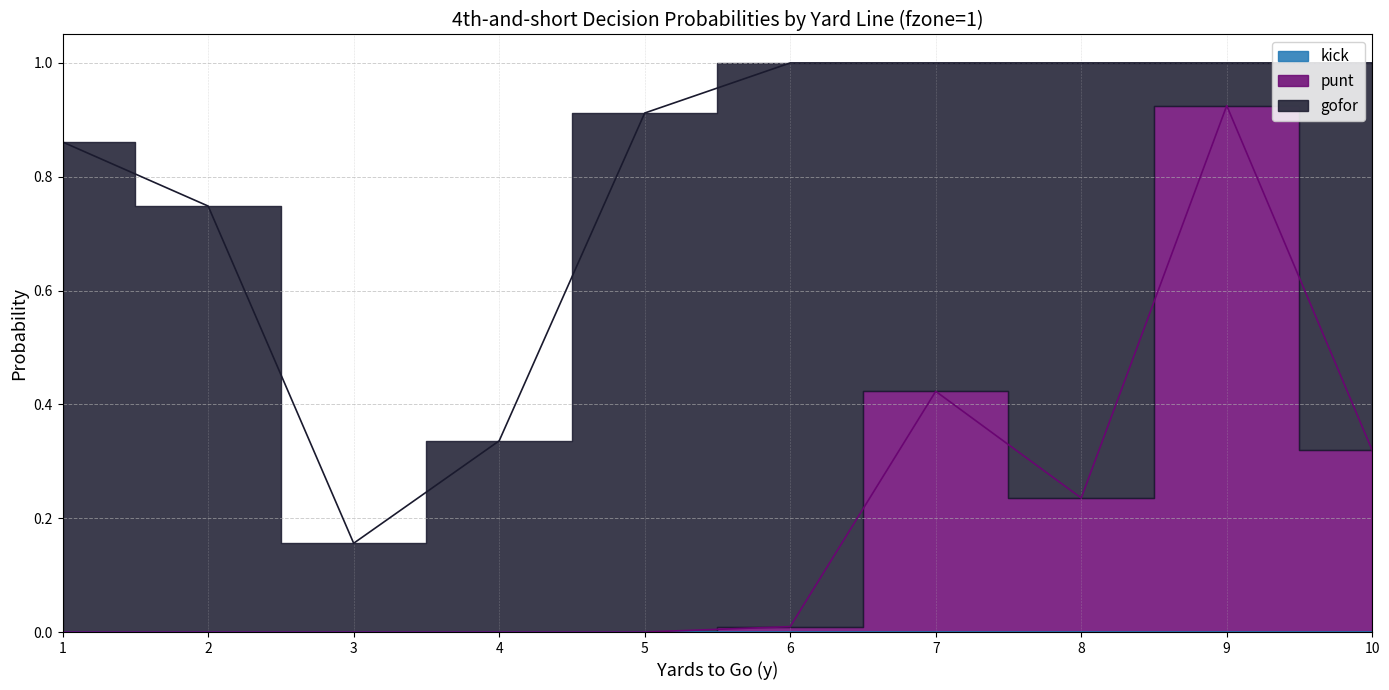

True or false: kick and punt intersect in this chart.

False